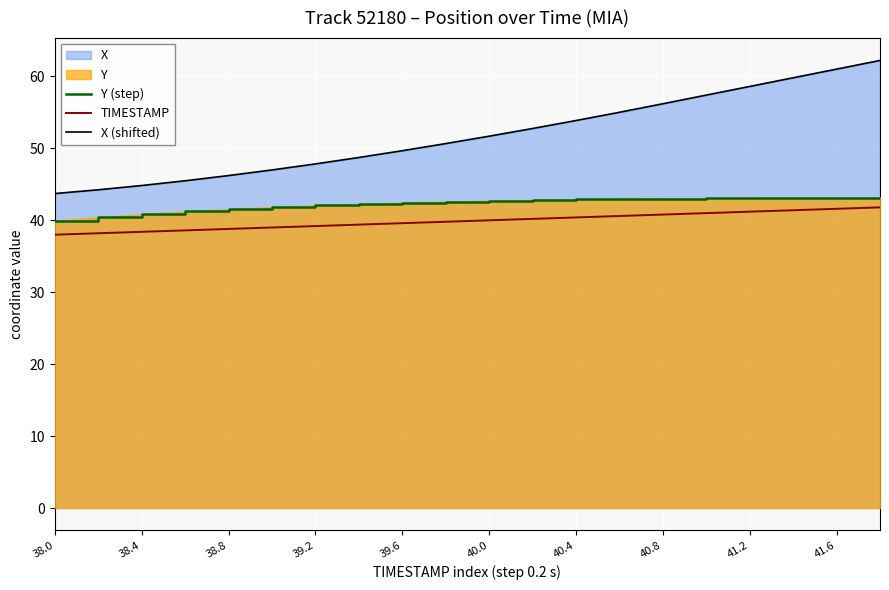

Is it true that X (shifted) equals 17.1 at 41.2?

False